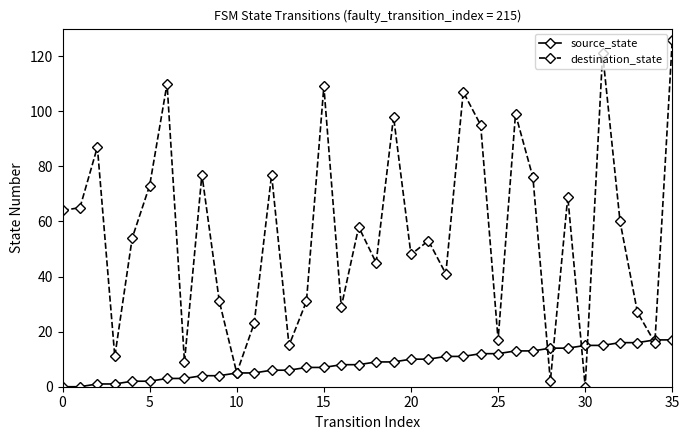

How many series are shown in this chart?

2